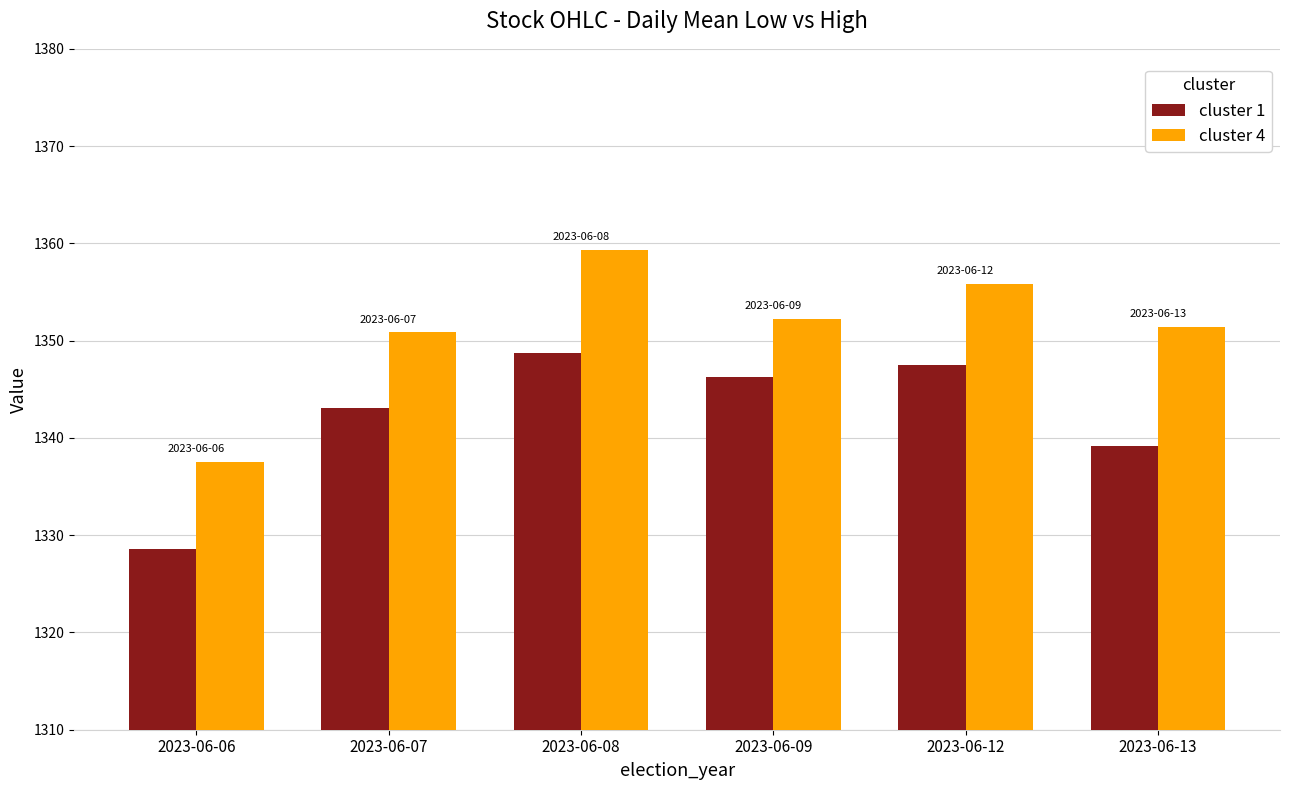

Does the chart contain any negative values?

No